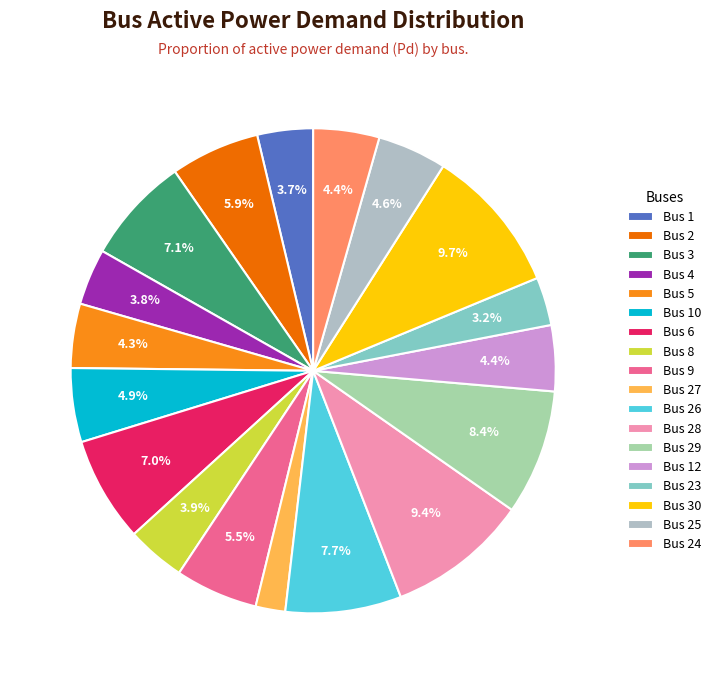

How many segments does this pie chart have?

18